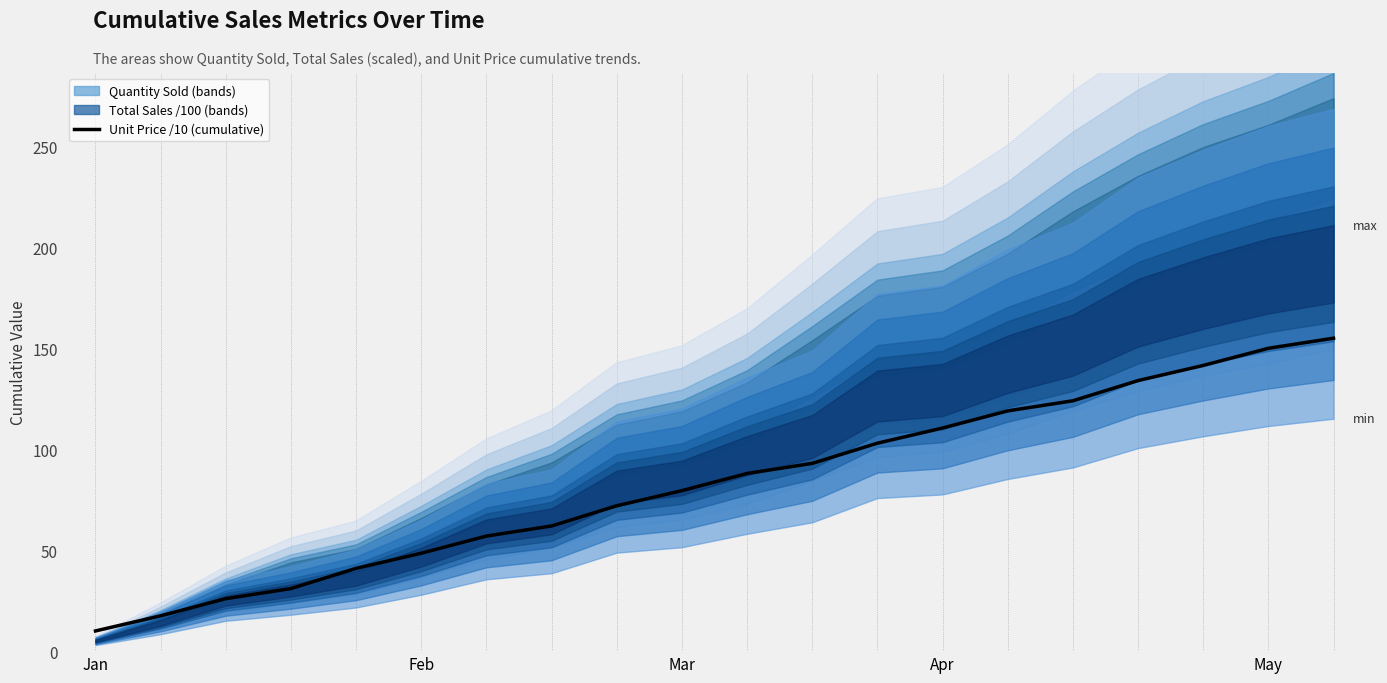

The value at Apr is 189.3. True or false?

False